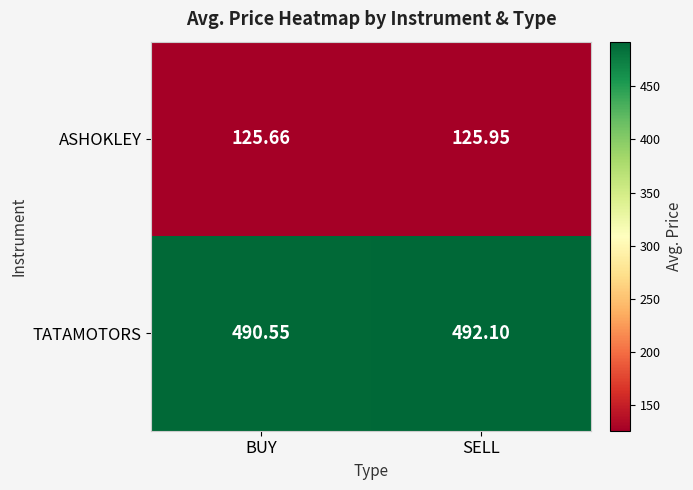

Which series has the largest range (max minus min)?

TATAMOTORS